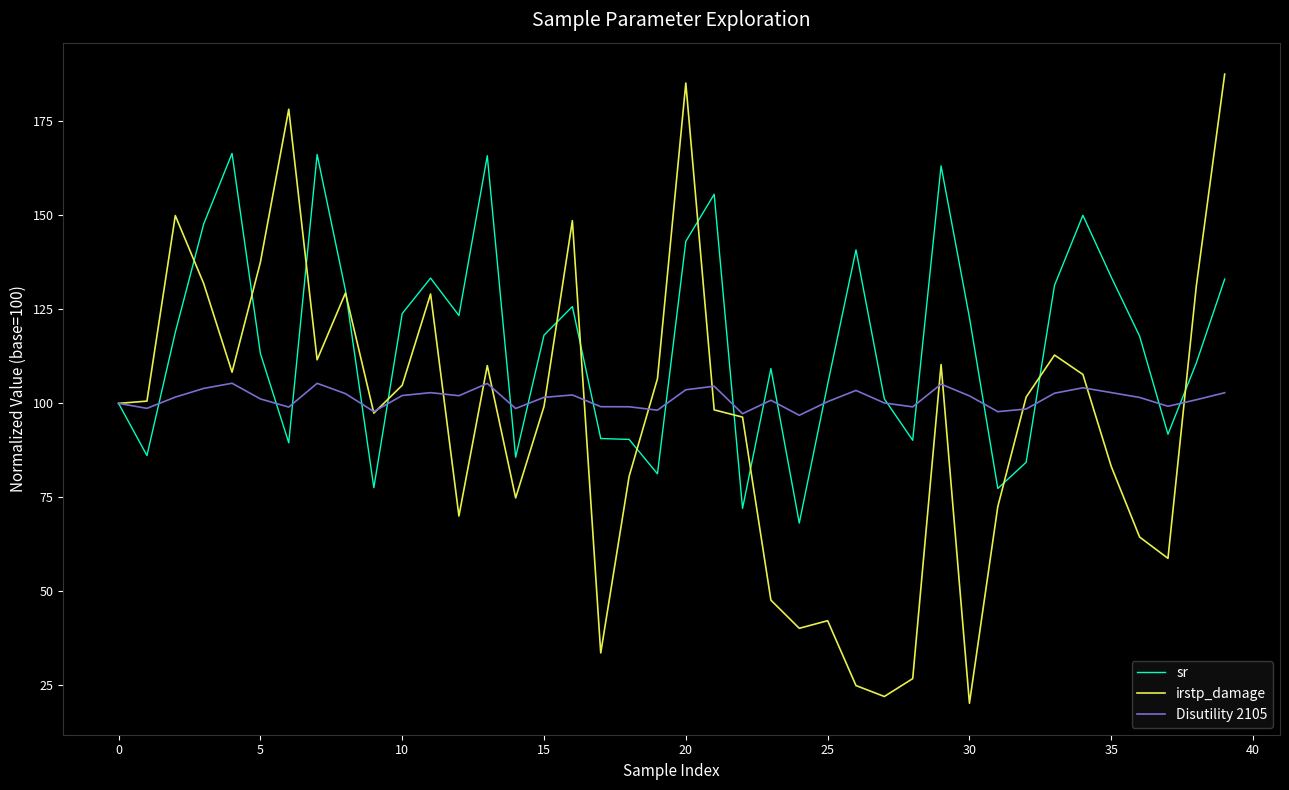

Which series has the widest spread of values?

irstp_damage